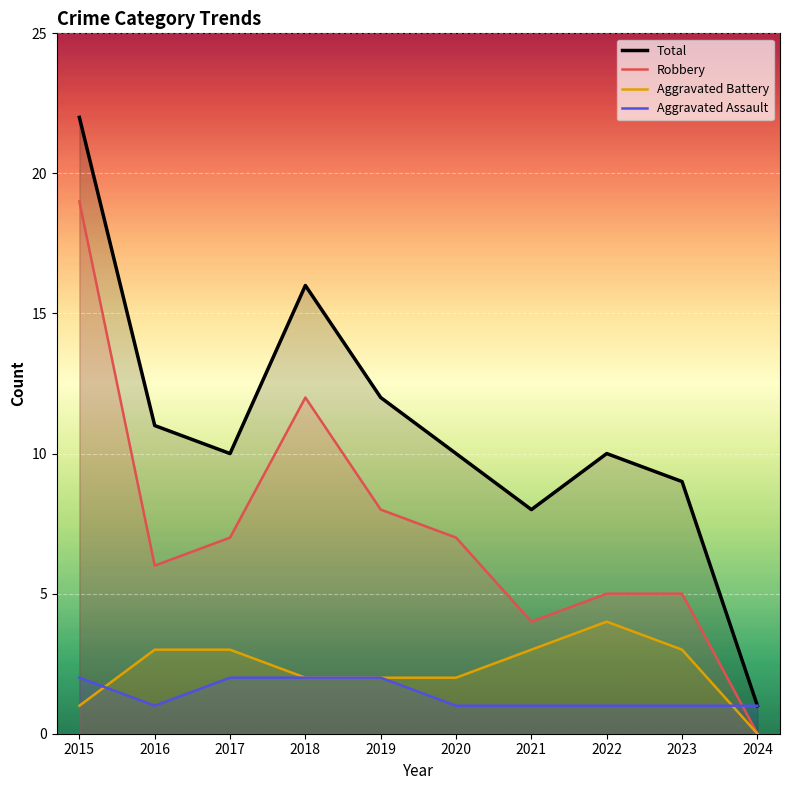

Which series has the largest total across all categories?

Total